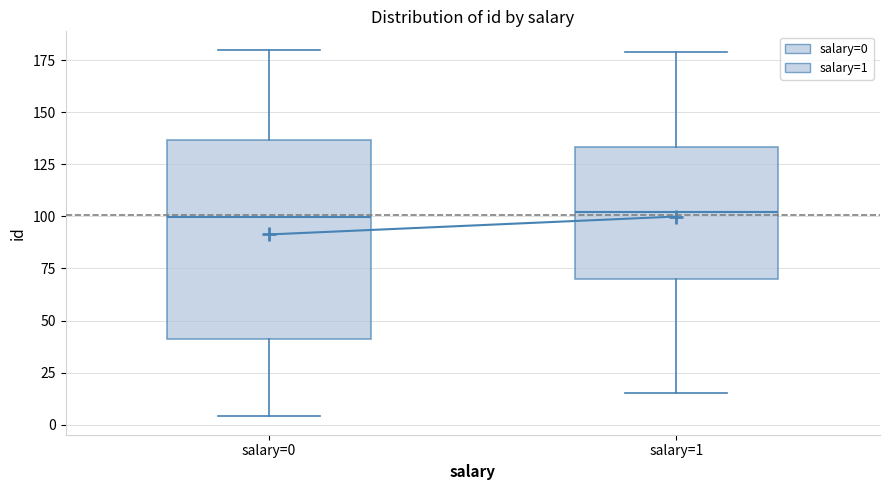

Reading left to right, read every box against the y-axis: the position of its median line, the range the box covers, and the ends of its whiskers. The values are not printed on the chart, so give them approximately, as read against the axis.

salary=0: median 100, box 40 to 135, whiskers 5 to 180
salary=1: median 100, box 70 to 135, whiskers 15 to 180